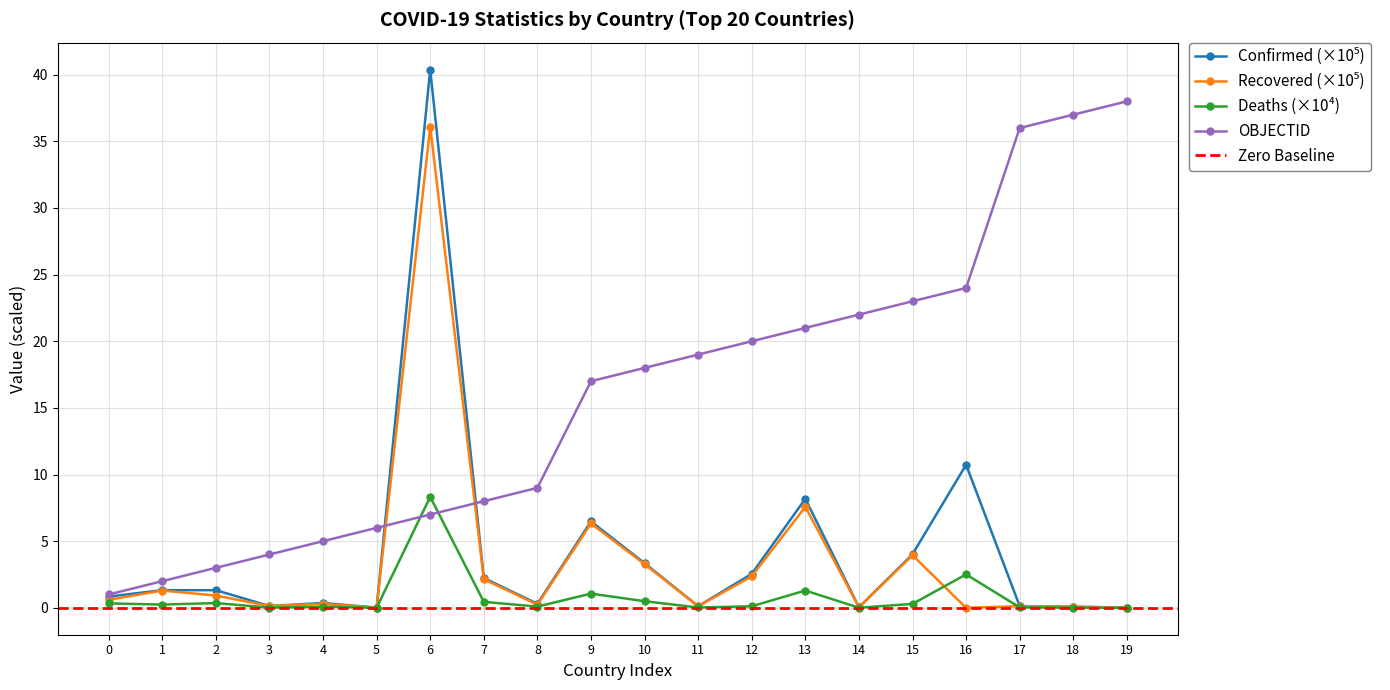

At how many categories does at least one series exceed 20?

8